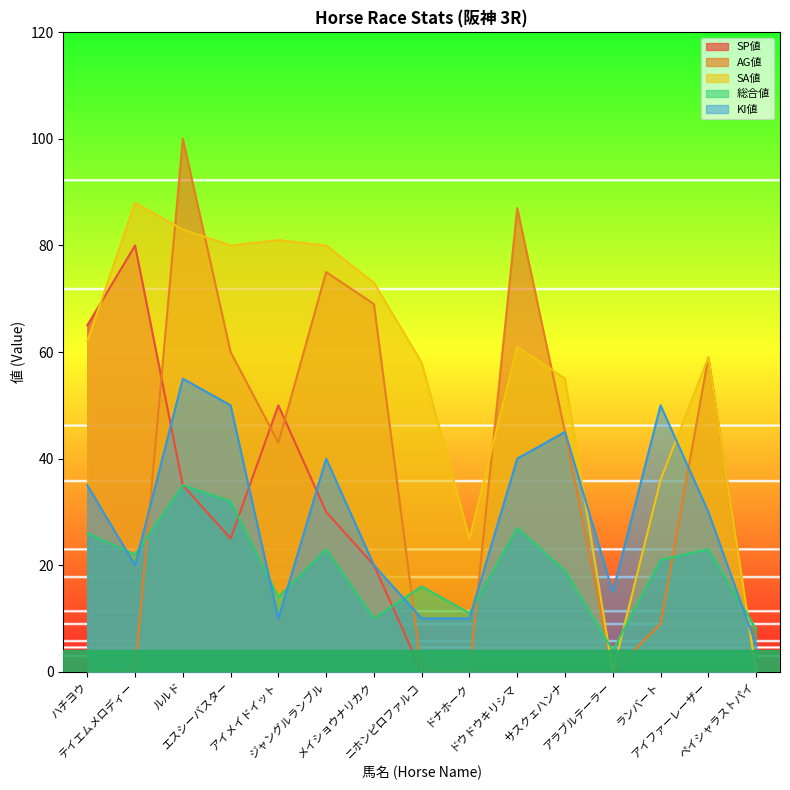

After their last crossing, which series has the higher values: 総合値 or SP値?

総合値